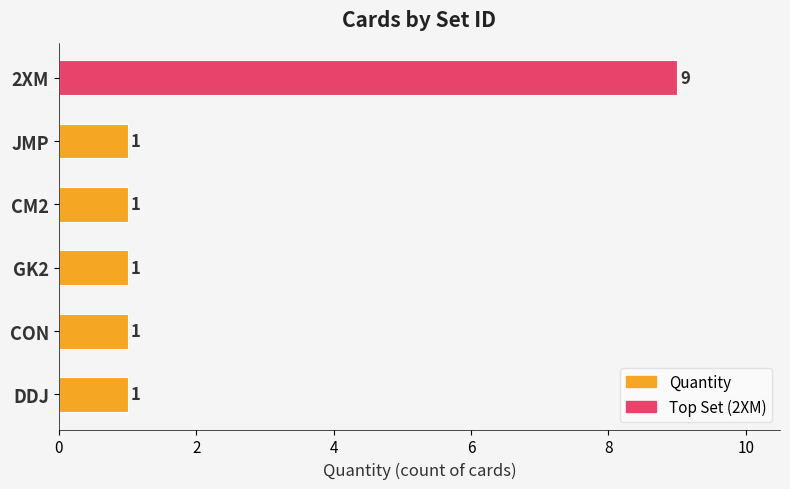

What is the difference between the maximum and minimum values?

8